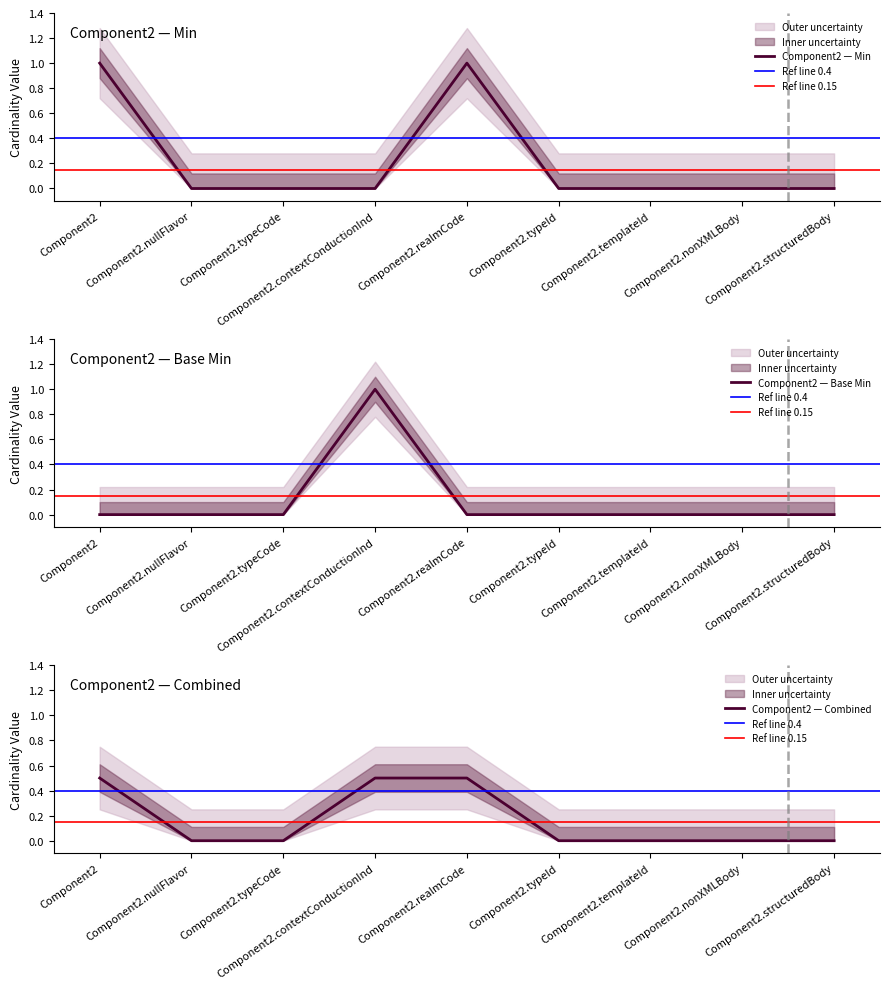

Does the chart have visible grid lines?

No